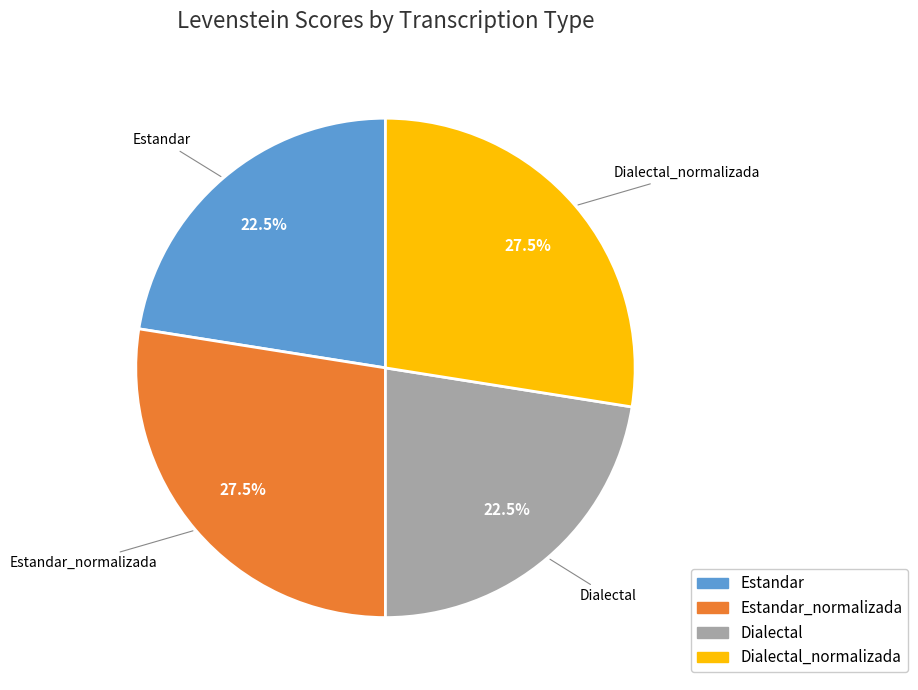

To the nearest percent, what is the average slice percentage?

25%